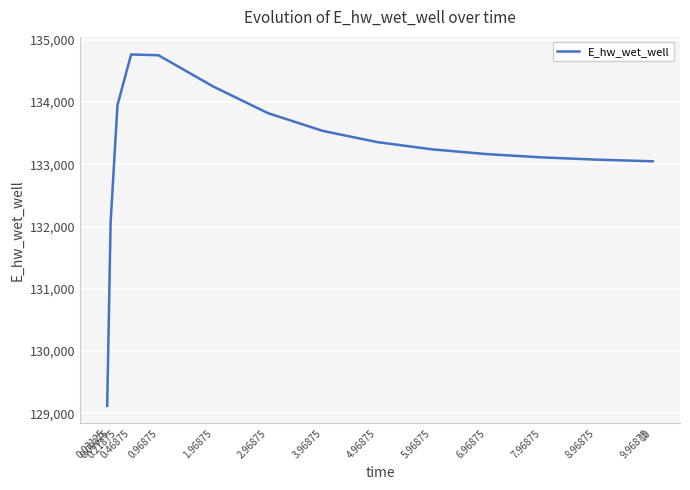

At which label does the data first exceed 133240?

0.21875